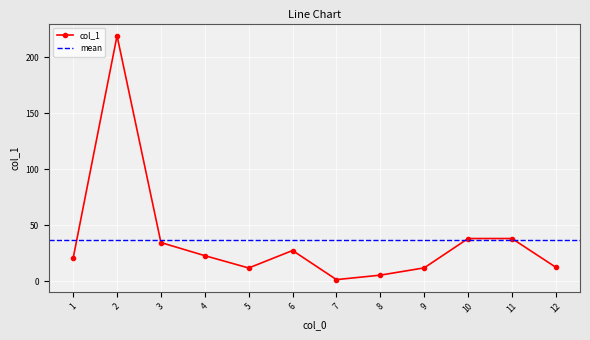

How many lines are shown in the chart?

1